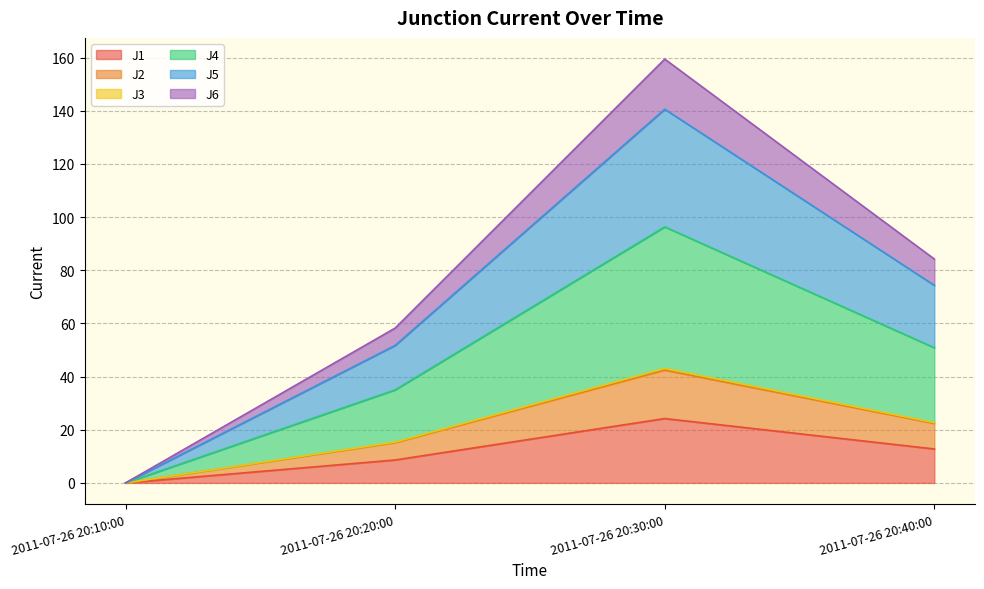

How many interior local peaks does the J6 series have?

1